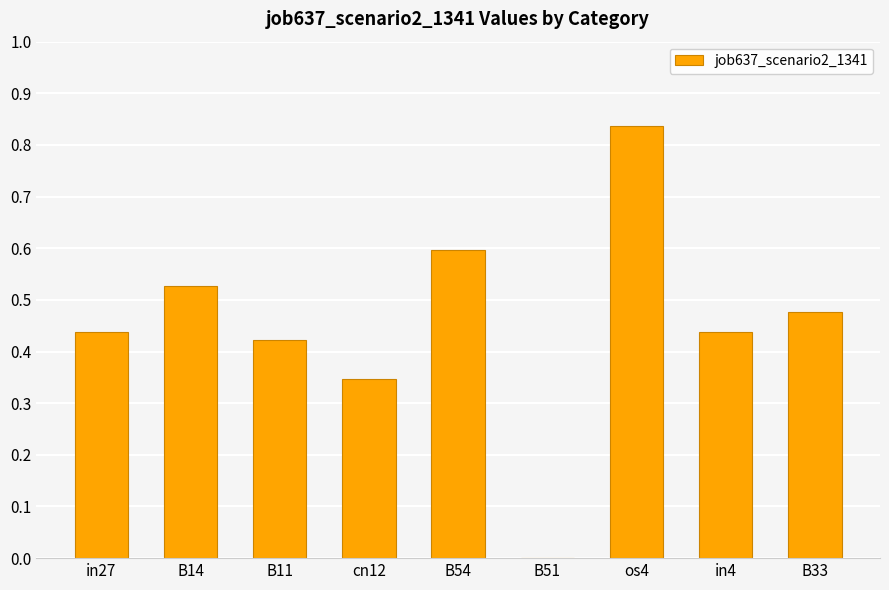

What is the change in value from B51 to in4?

+0.4